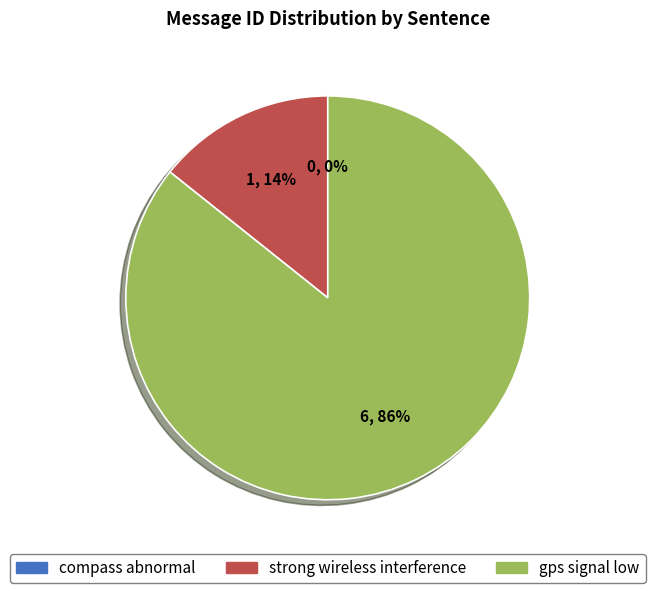

To the nearest percent, what is the average slice percentage?

33%